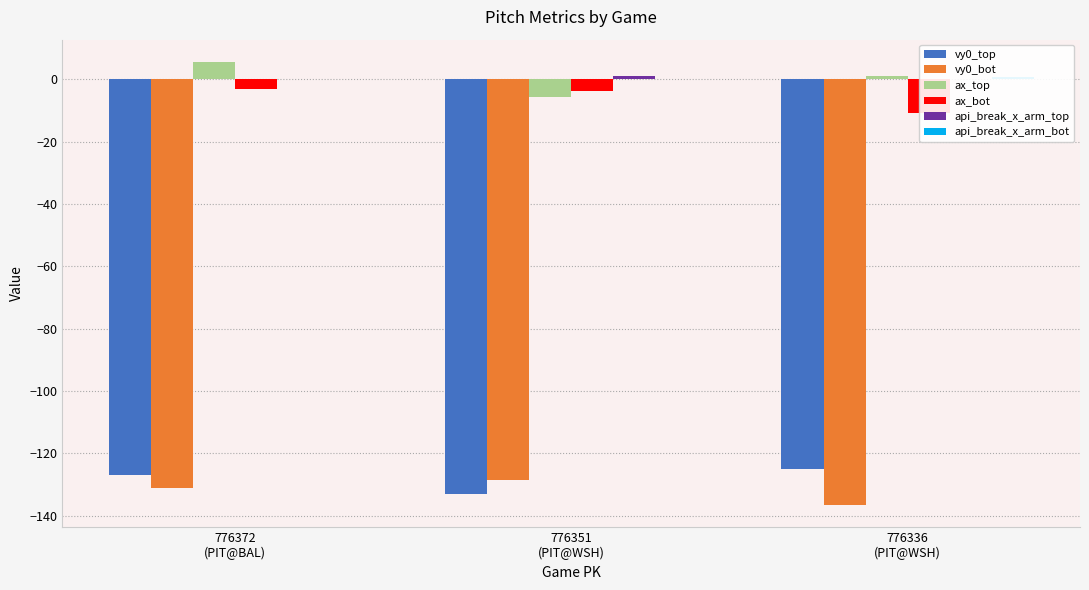

Does the chart contain any negative values?

Yes